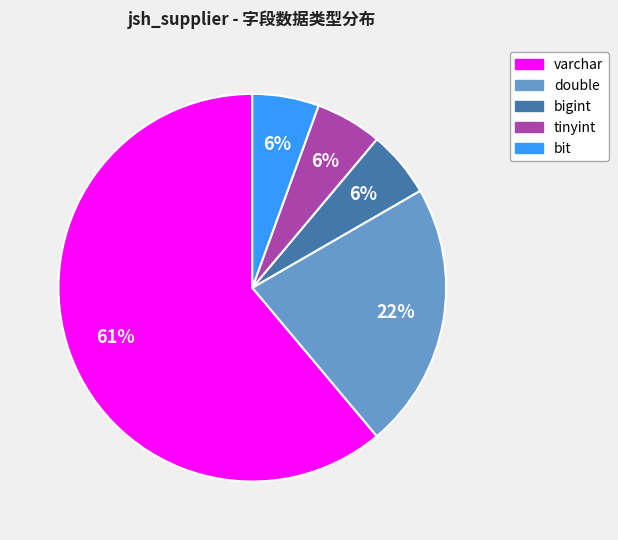

To the nearest percent, what is the average slice percentage?

20%